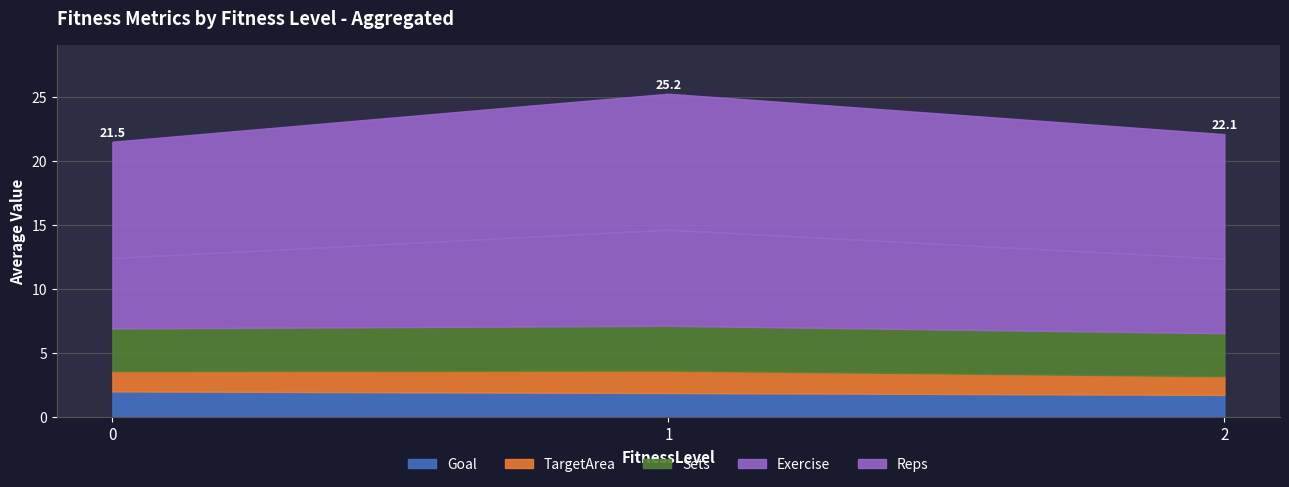

What is the total value across all series at 2?

22.1